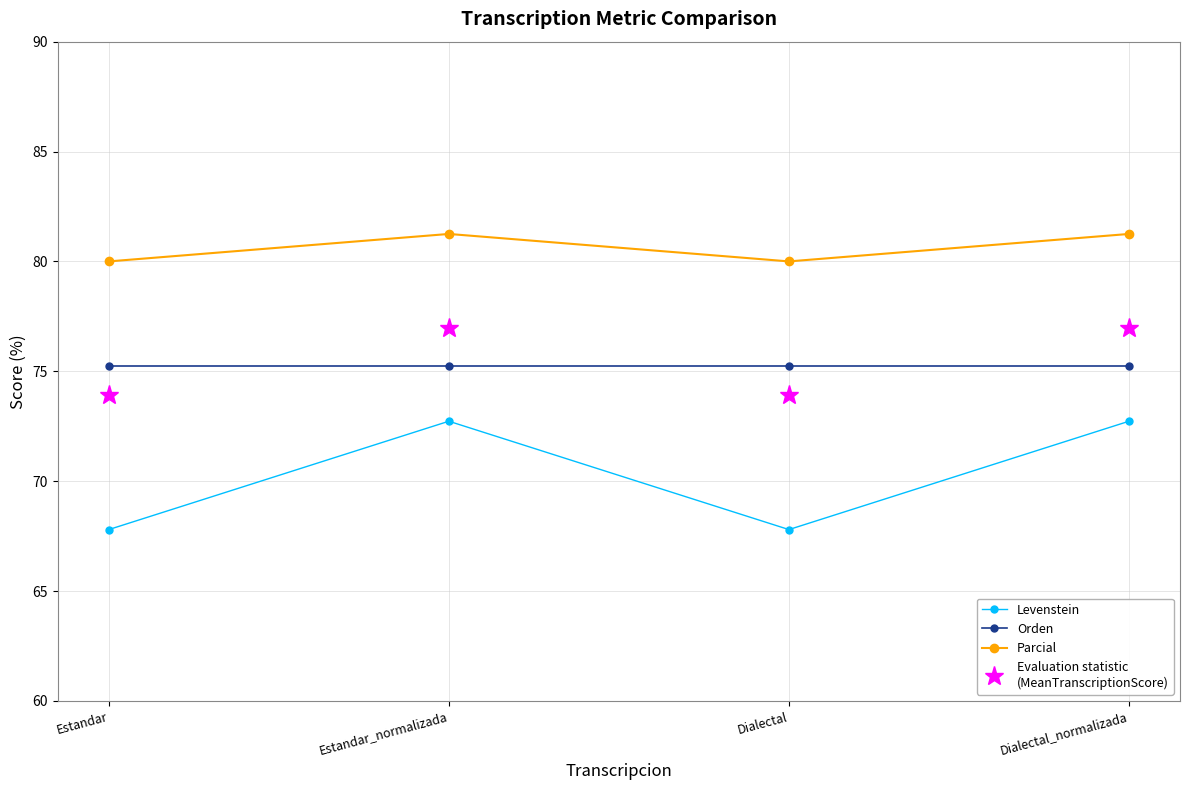

What is the difference between the highest and lowest values at Estandar_normalizada?

8.5